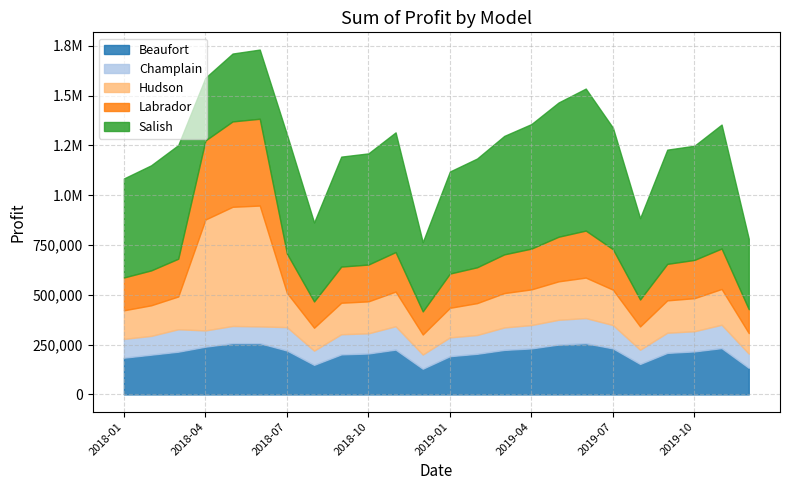

How many data points in Hudson are less than 166000?

12